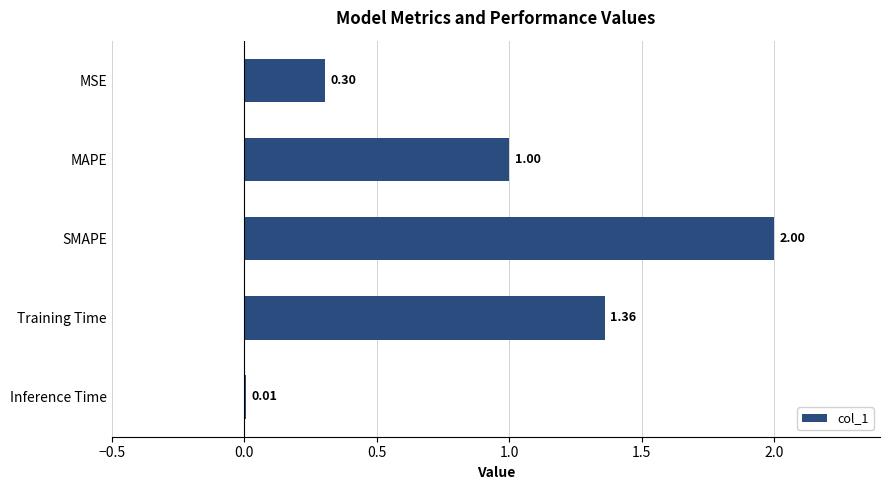

Count the number of values greater than 1.

3